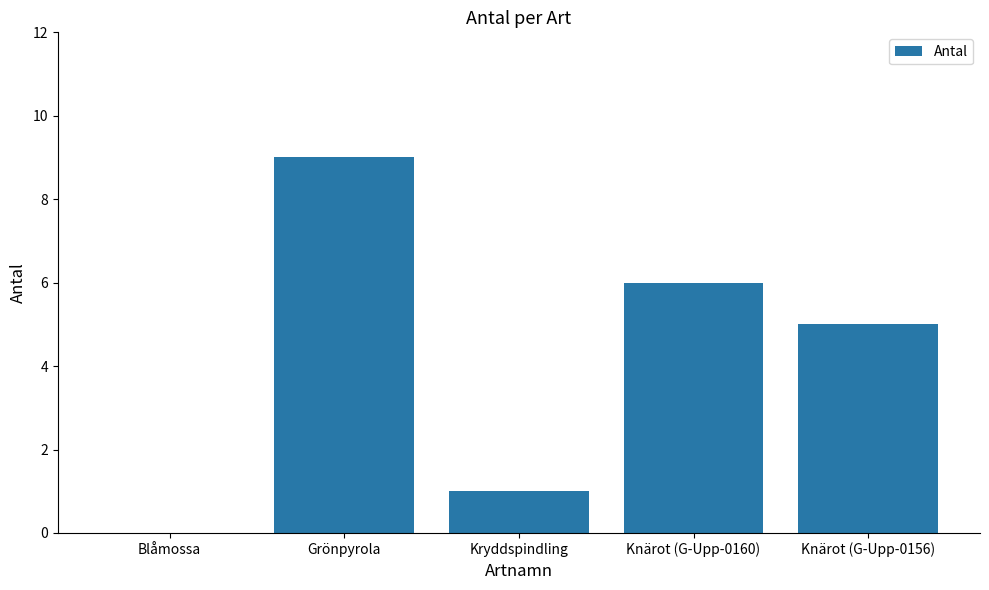

The value at Knärot (G-Upp-0160) is 6. True or false?

True